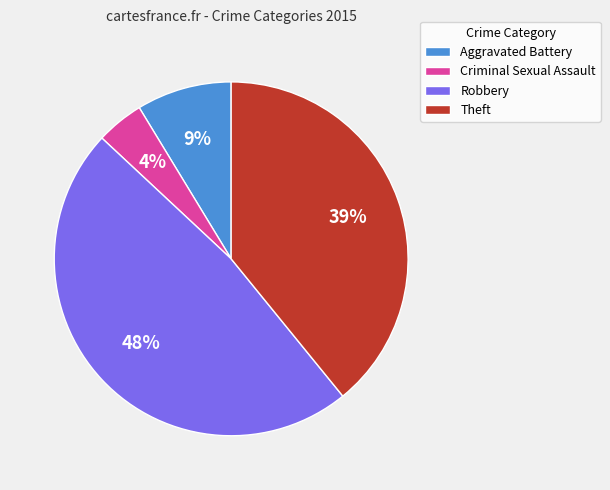

True or false: Theft accounts for 5% of the total.

False